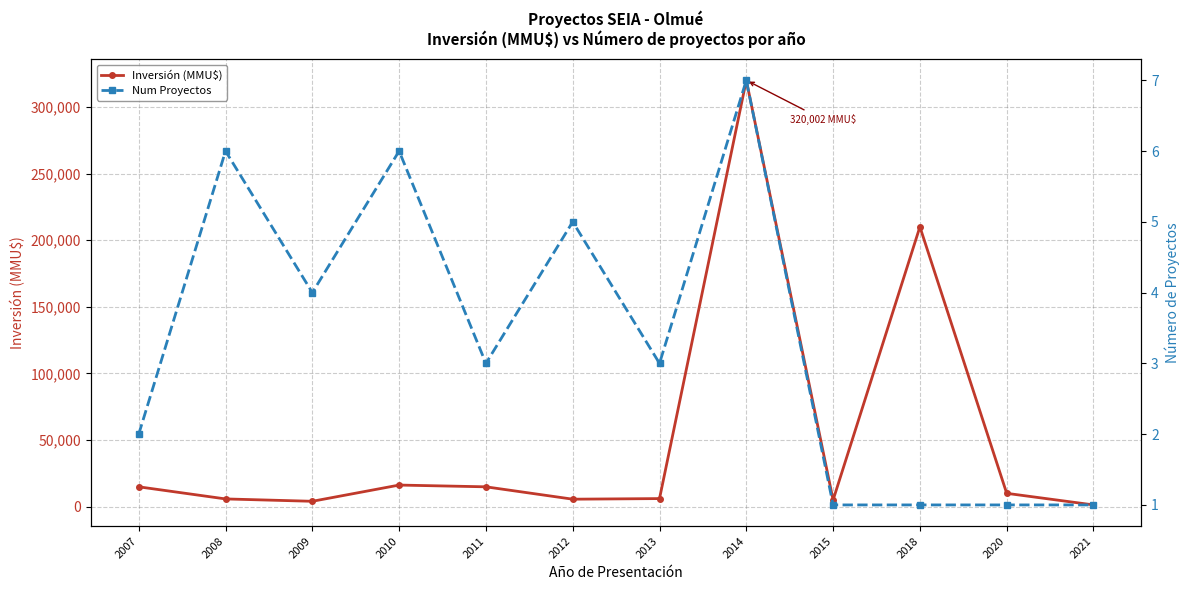

Is this an area chart (filled region under the line)?

No